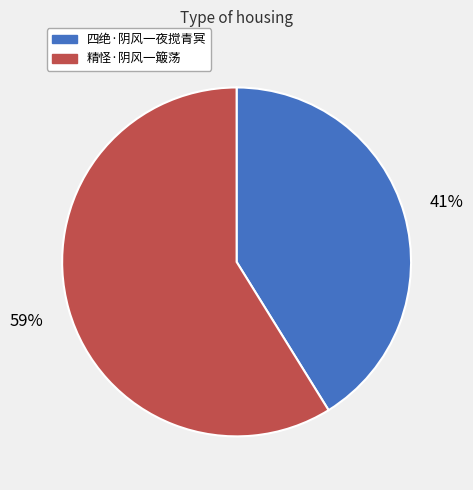

What is the majority slice?

精怪·阴风一簸荡